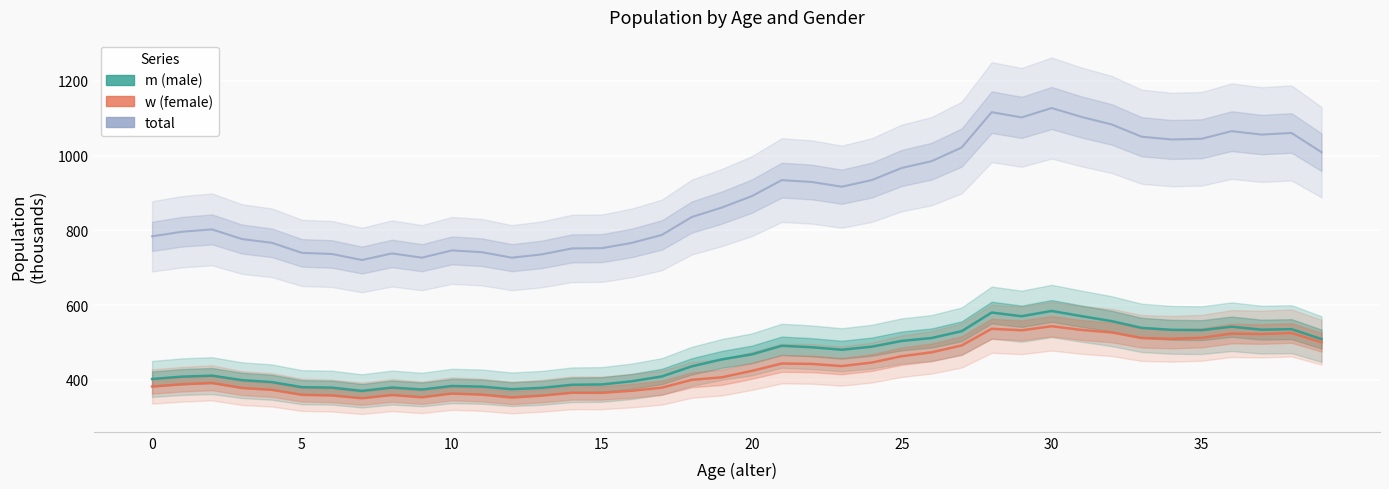

Is the value of total at 16 greater than the value of w at 24?

Yes